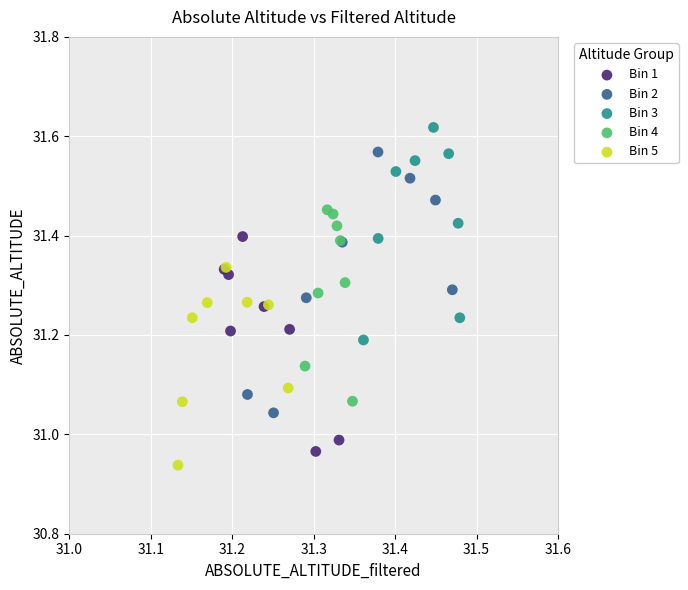

Which series has the widest spread of Y values?

Bin 2